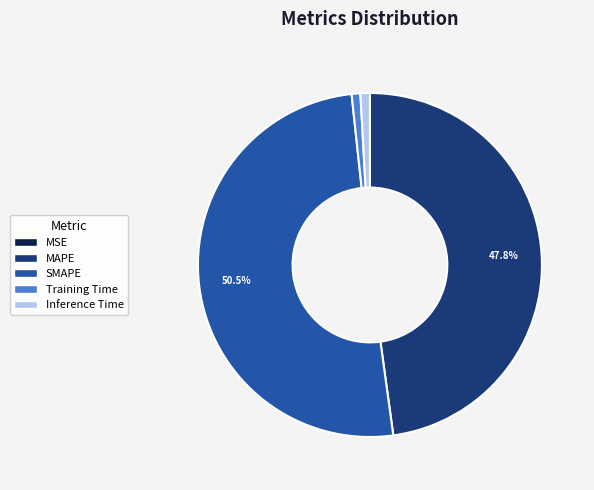

Is it true that SMAPE is 57% of the pie?

False